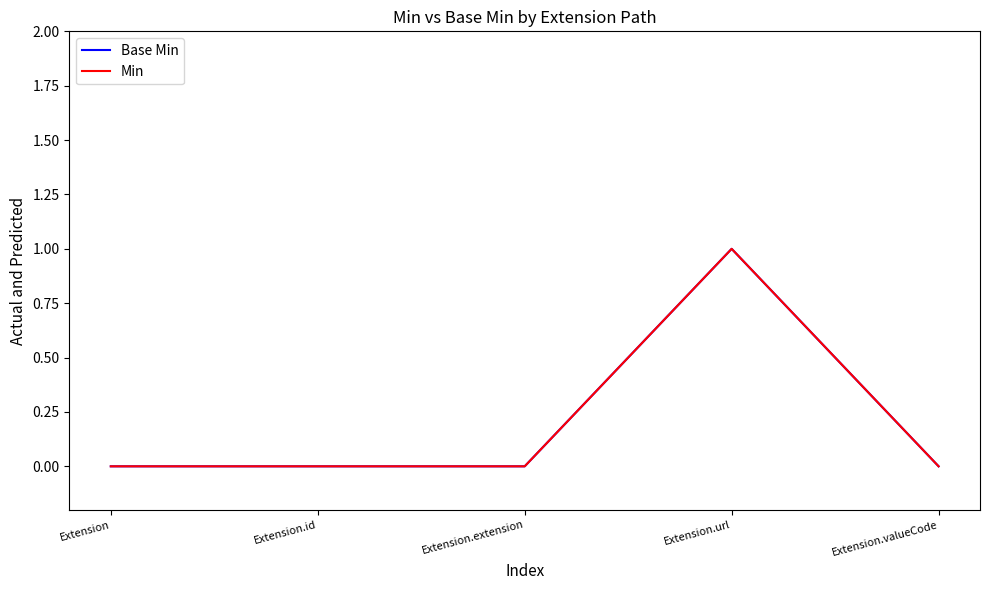

Is this an area chart (filled region under the line)?

No